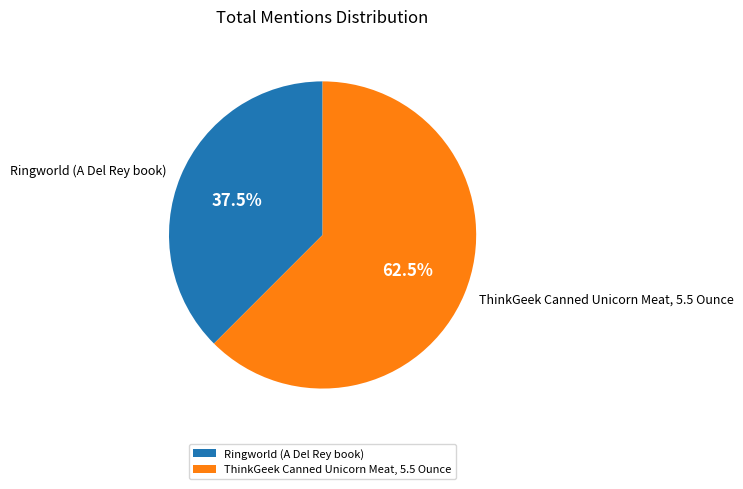

What is the ratio of the value at ThinkGeek Canned Unicorn Meat, 5.5 Ounce to the value at Ringworld (A Del Rey book)?

1.7